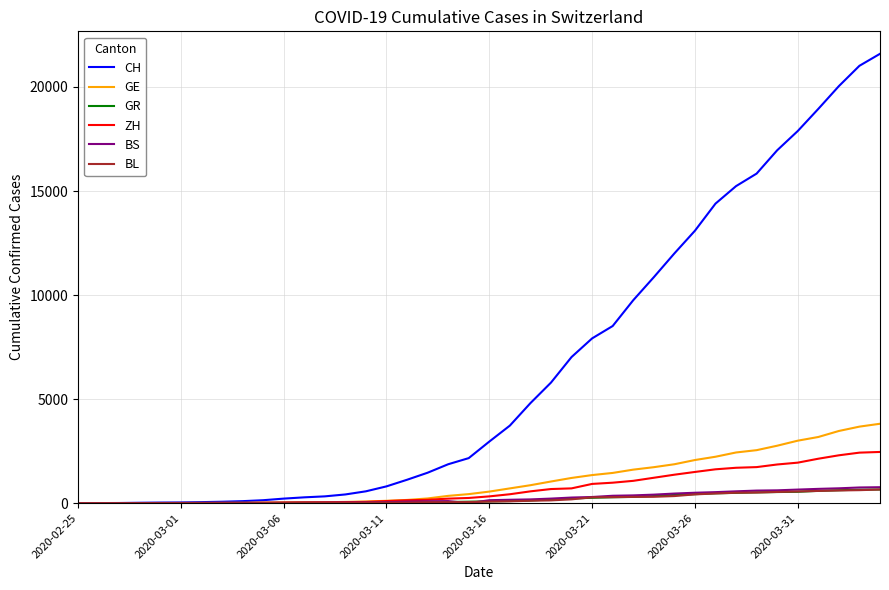

Which series has the largest range (max minus min)?

CH